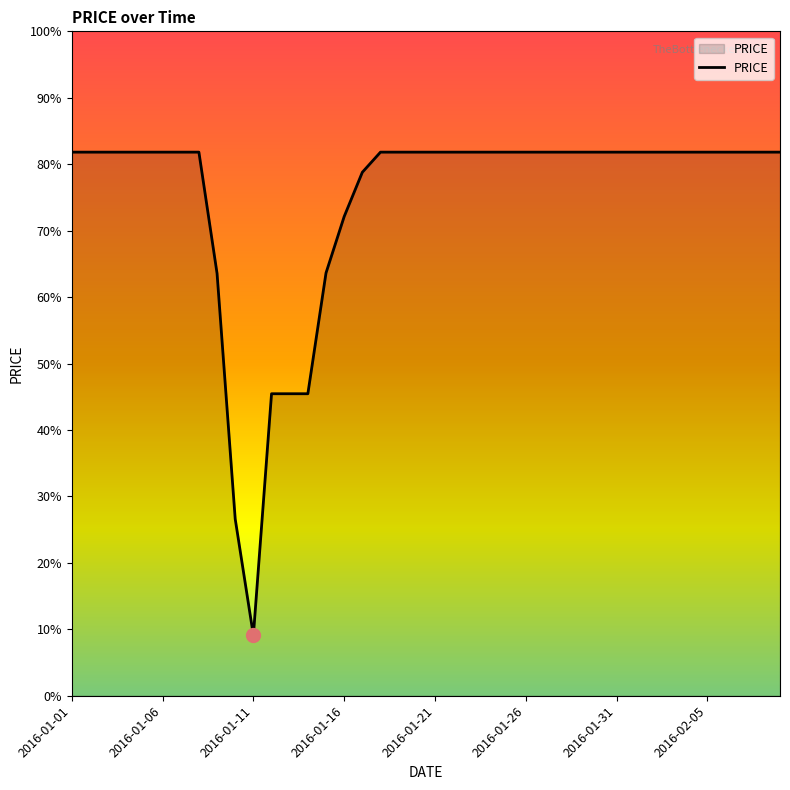

List the labels in order of value, largest first.

2016-01-01, 2016-01-02, 2016-01-03, 2016-01-04, 2016-01-05, 2016-01-06, 2016-01-07, 2016-01-08, 2016-01-18, 2016-01-19, 2016-01-20, 2016-01-21, 2016-01-22, 2016-01-23, 2016-01-24, 2016-01-25, 2016-01-26, 2016-01-27, 2016-01-28, 2016-01-29, 2016-01-30, 2016-01-31, 2016-02-01, 2016-02-02, 2016-02-03, 2016-02-04, 2016-02-05, 2016-02-06, 2016-02-07, 2016-02-08, 2016-02-09, 2016-01-17, 2016-01-16, 2016-01-15, 2016-01-09, 2016-01-12, 2016-01-13, 2016-01-14, 2016-01-10, 2016-01-11